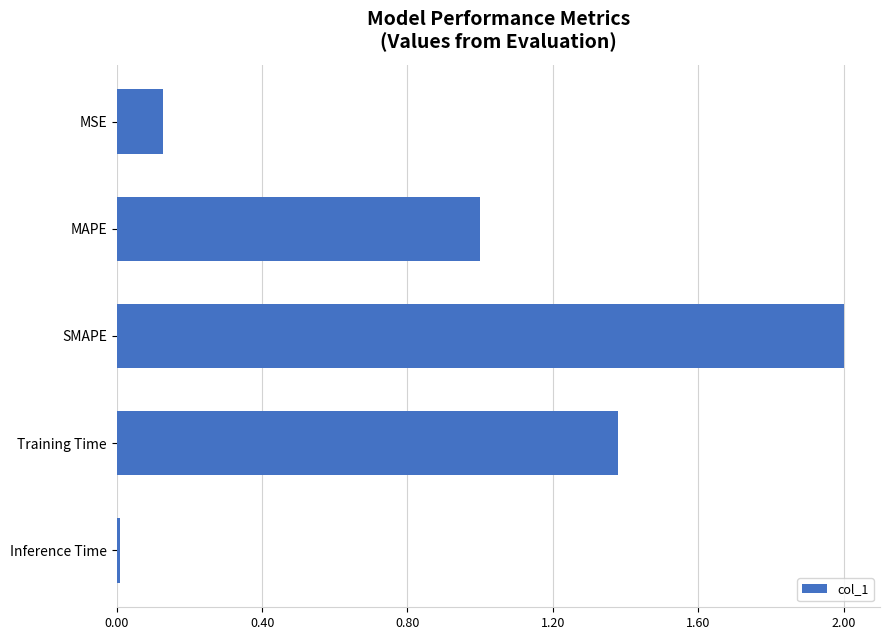

How many bars are there in total?

5